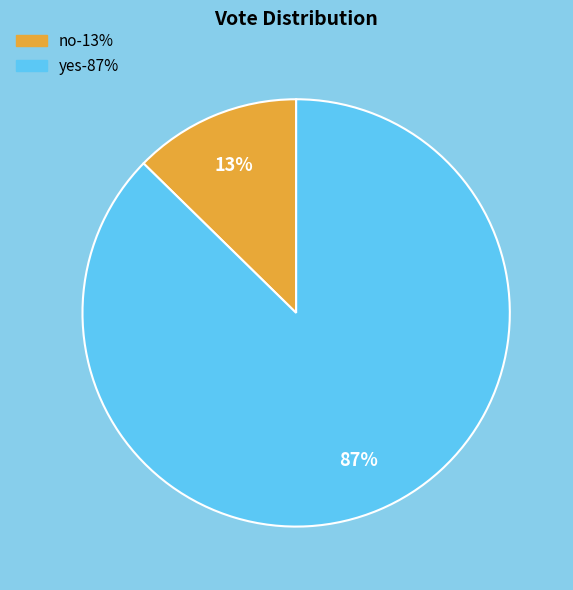

How many segments does this pie chart have?

2